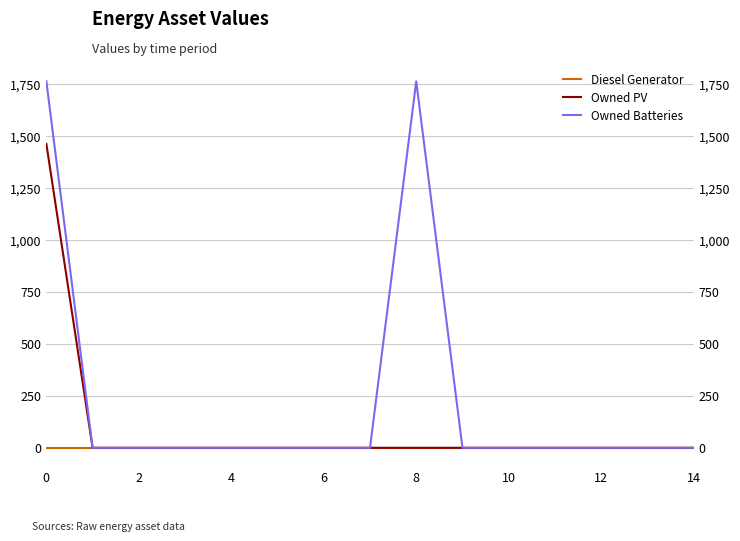

Where is the first local maximum for Owned Batteries?

8